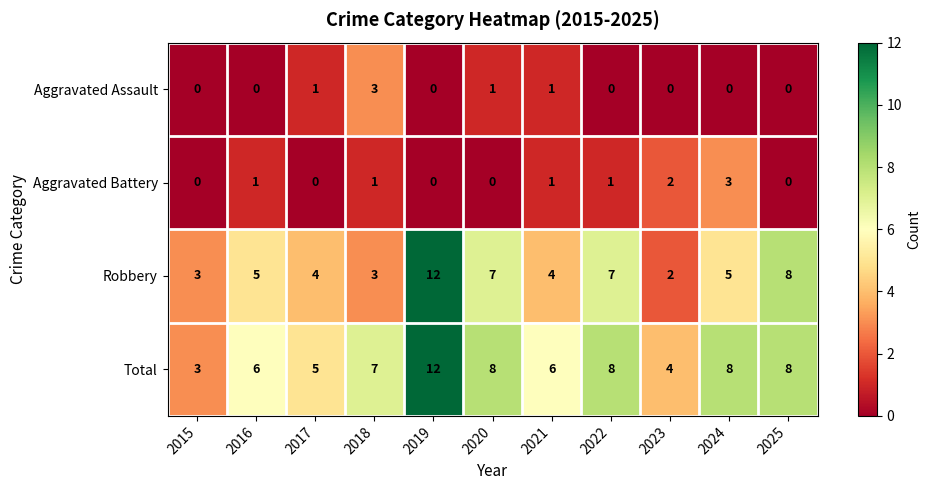

Which series has the largest range (max minus min)?

Robbery